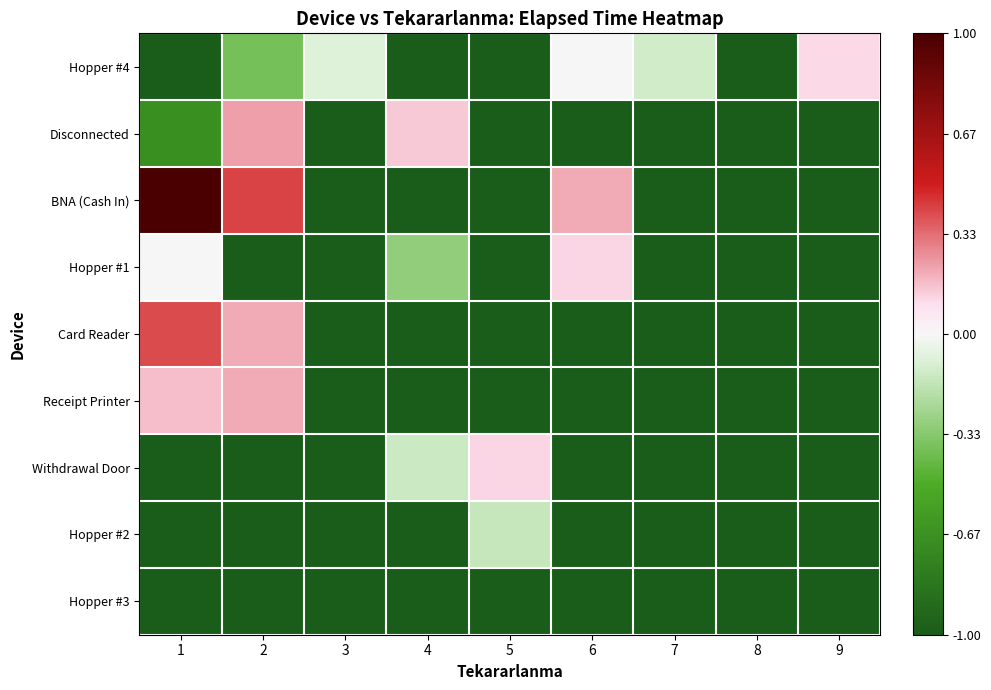

Which category has the lowest value across all series?

1